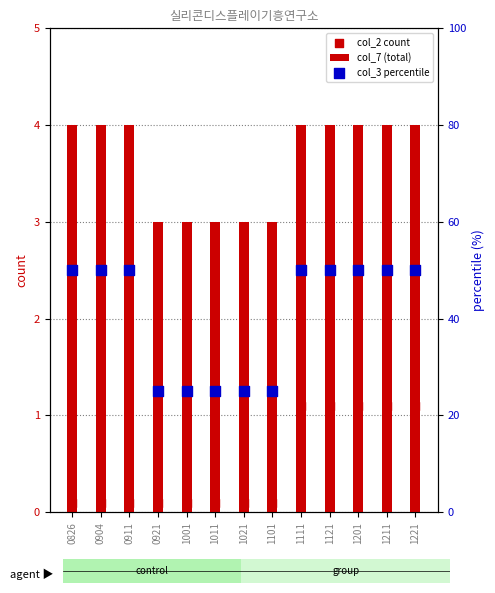

At how many categories does at least one series exceed 14?

13